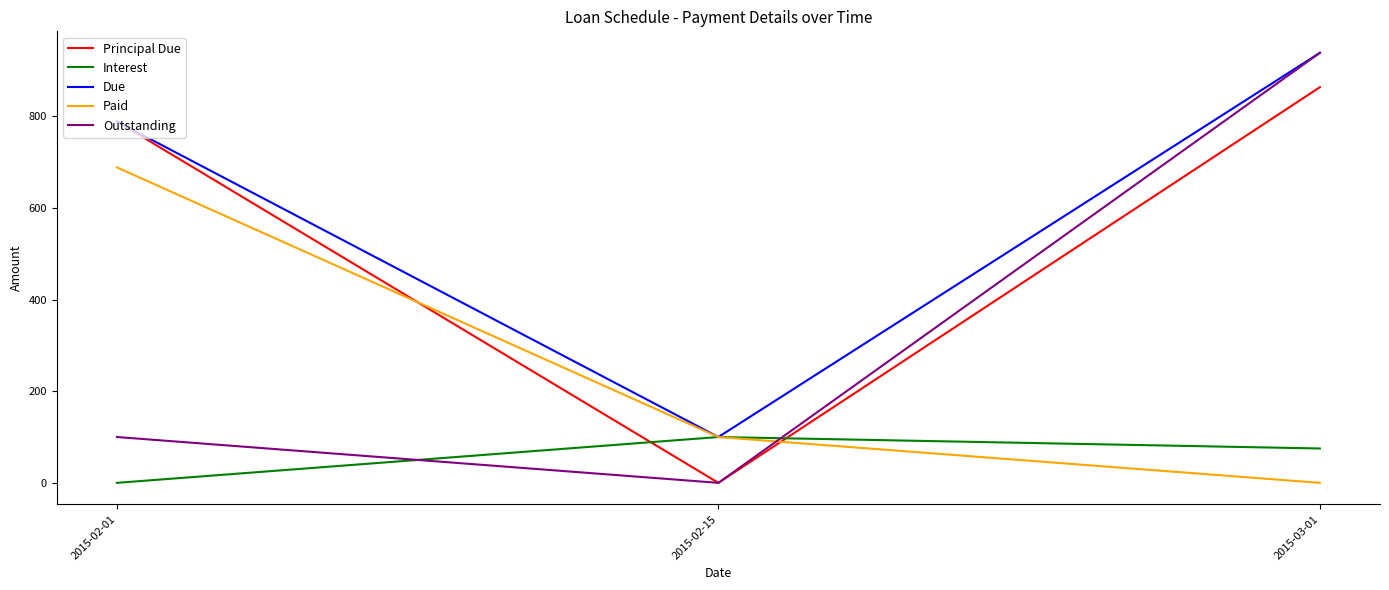

How many lines are shown in the chart?

5